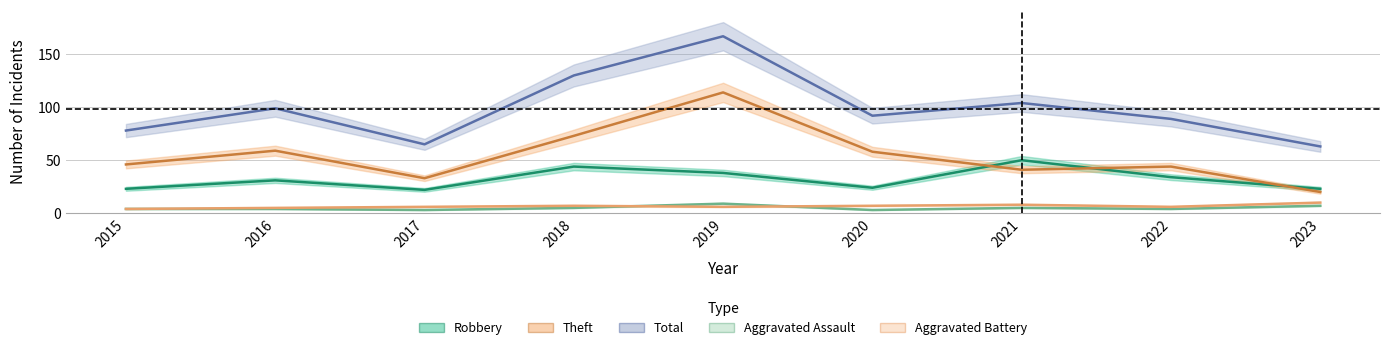

Reading left to right, list all the values displayed in this chart.

Aggravated Assault: 2015=4	2016=4	2017=3	2018=5	2019=9	2020=3	2021=5	2022=4	2023=7
Aggravated Battery: 2015=4	2016=5	2017=6	2018=7	2019=6	2020=7	2021=8	2022=6	2023=10
Robbery: 2015=23	2016=31	2017=22	2018=44	2019=38	2020=24	2021=50	2022=34	2023=23
Theft: 2015=46	2016=59	2017=33	2018=73	2019=114	2020=58	2021=41	2022=44	2023=20
Total: 2015=78	2016=99	2017=65	2018=130	2019=167	2020=92	2021=104	2022=89	2023=63